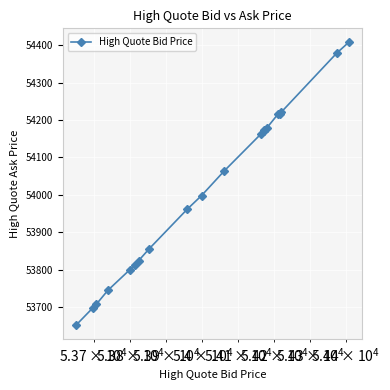

What is the minimum value shown in the chart?

53651.7